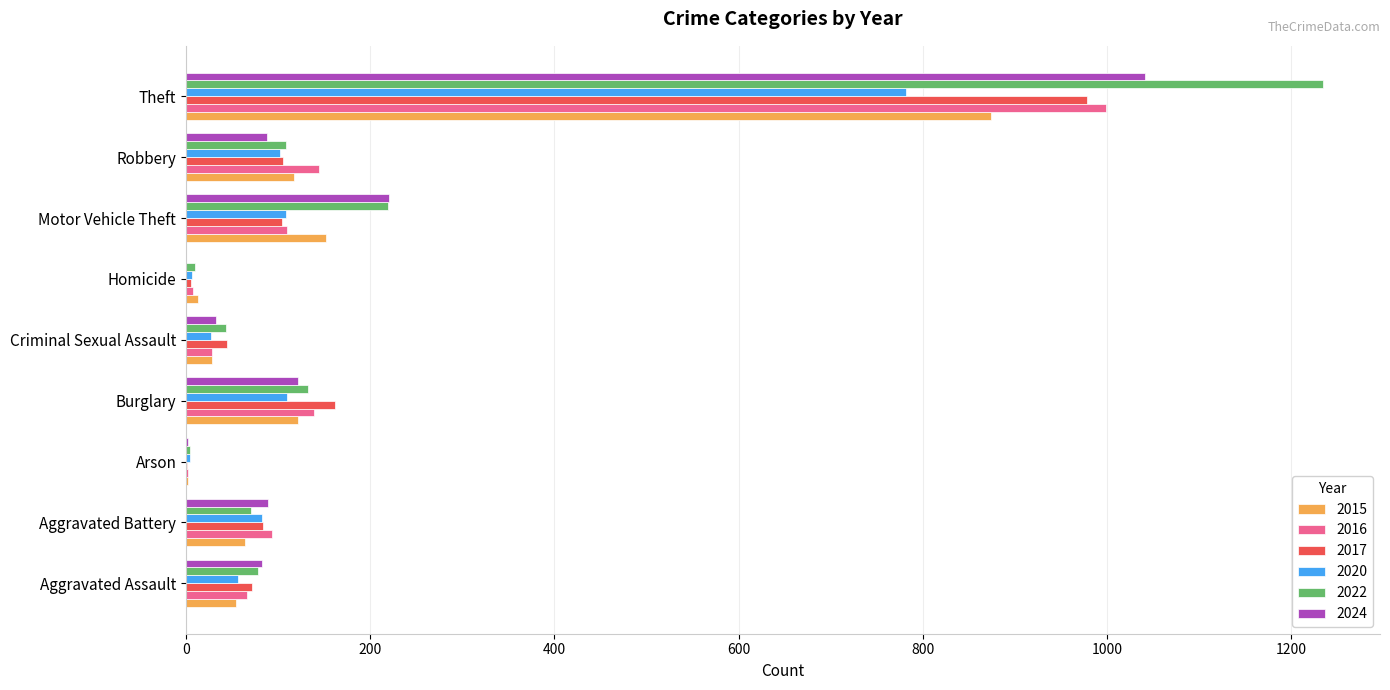

Which series has the largest total across all categories?

2022